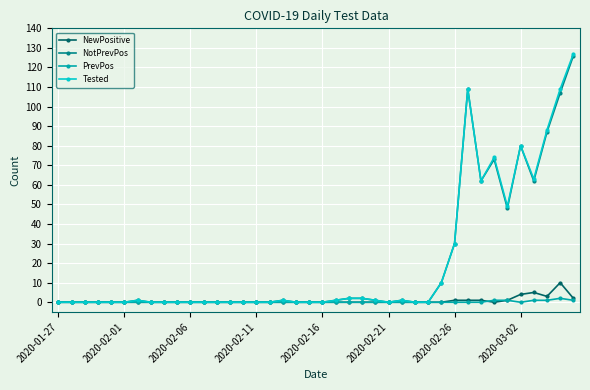

What is the maximum value shown in the chart?

127